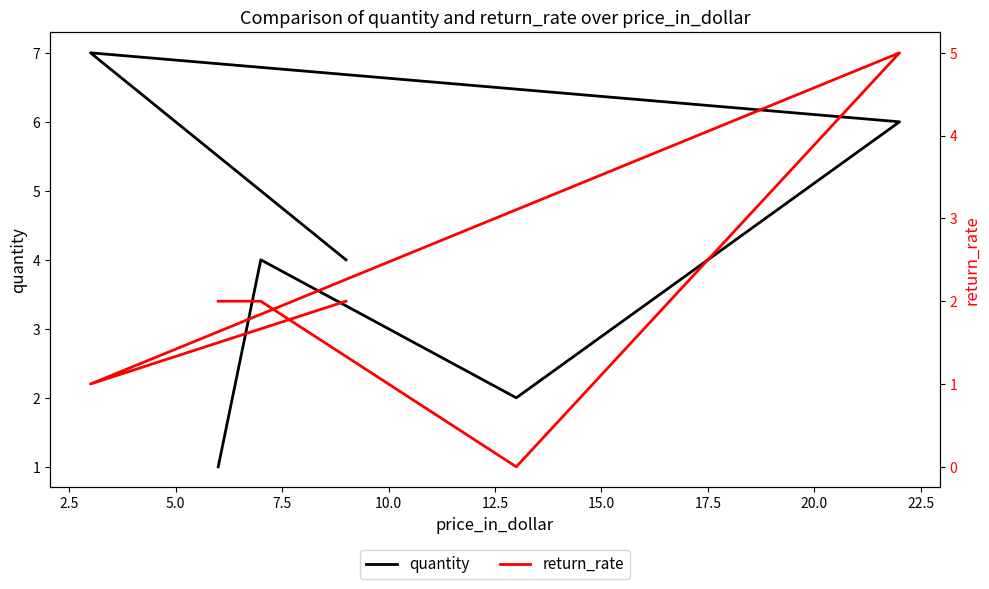

Is it true that return_rate equals -2 at 5.0?

False